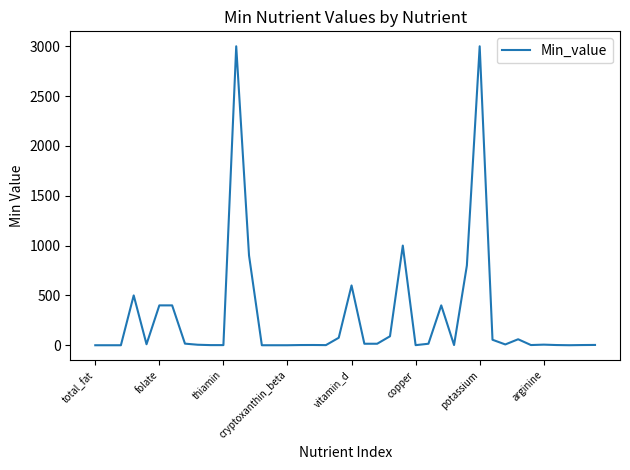

What is the greatest value displayed?

3000.0